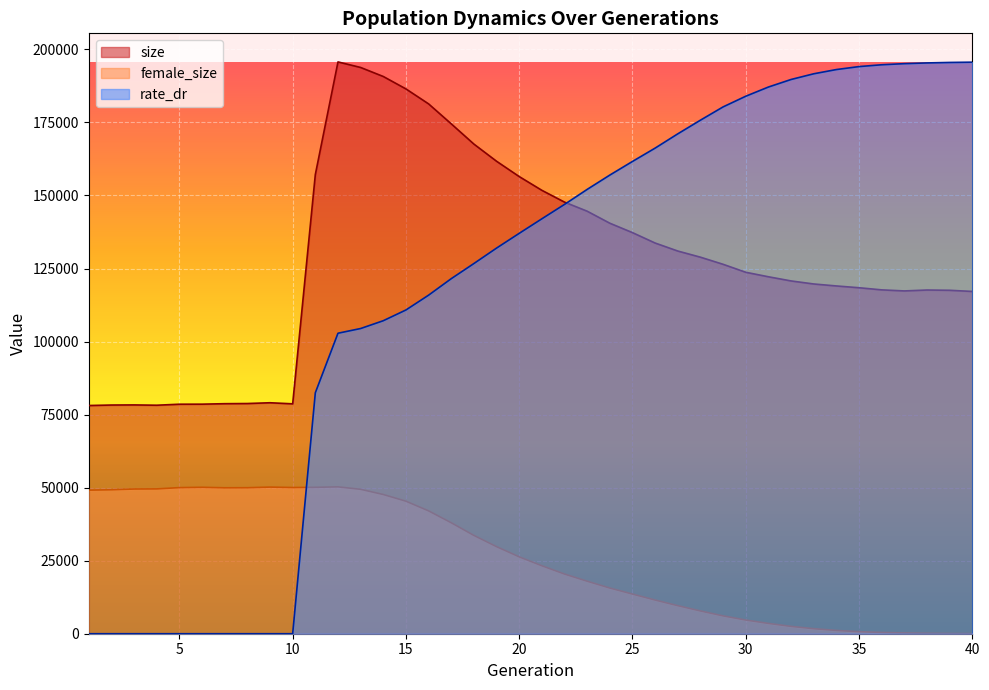

How many categories are shown in the chart?

40